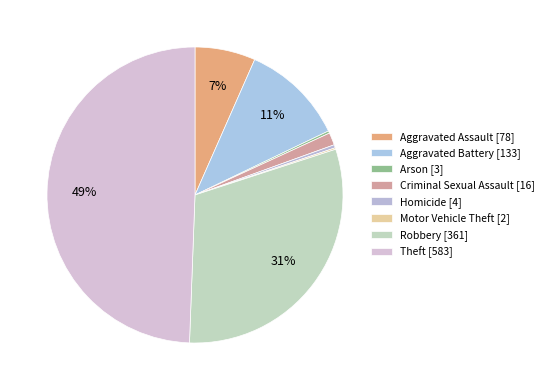

Which slice is the smallest?

Motor Vehicle Theft